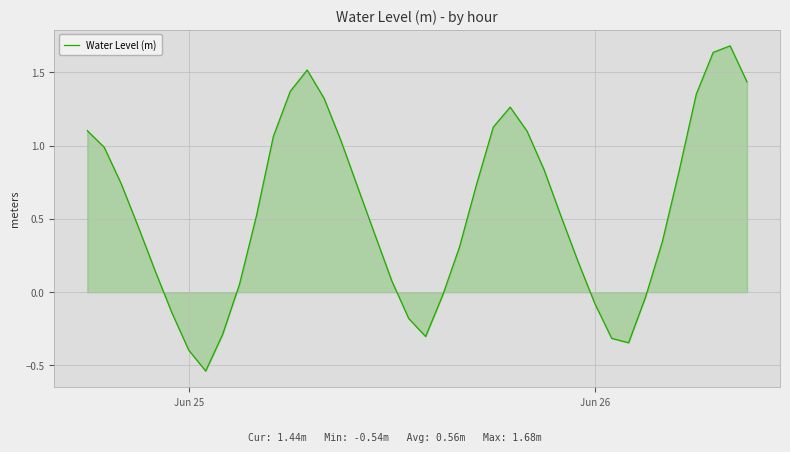

How many lines are shown in the chart?

1